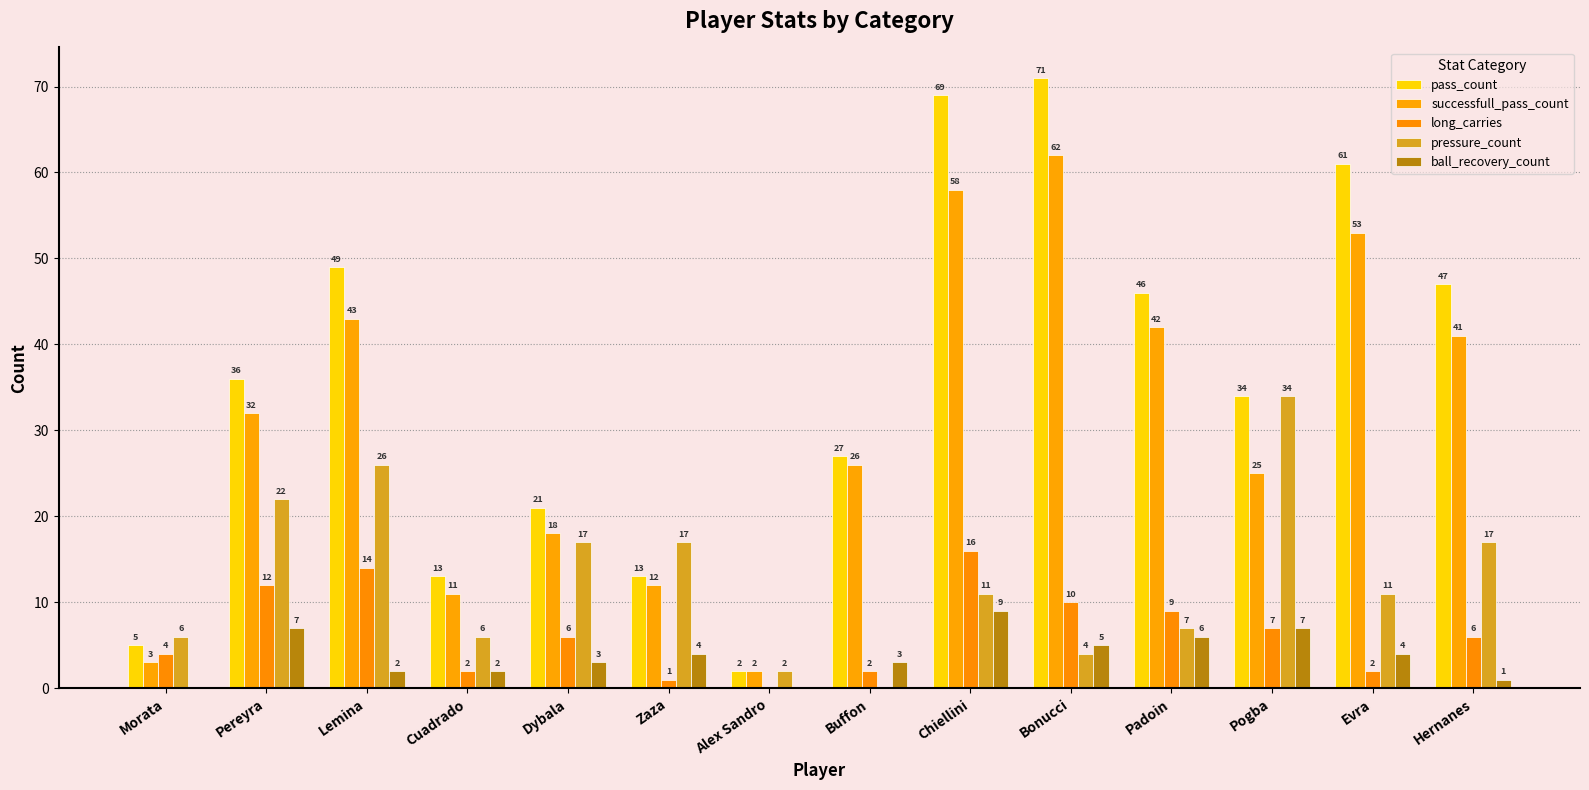

The value of pass_count at Buffon is 48. True or false?

False